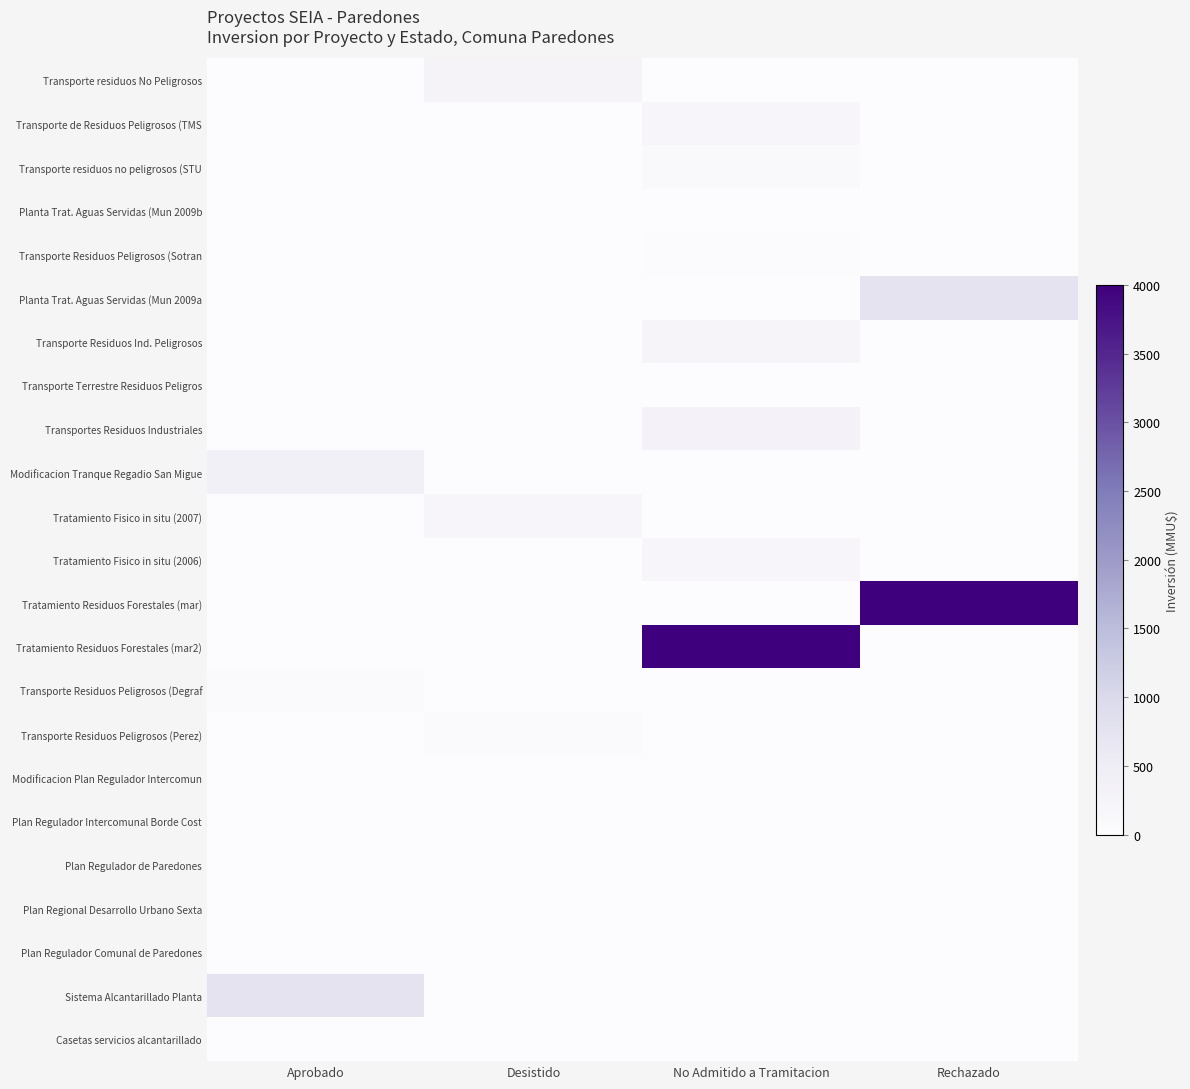

What is the difference between the highest and lowest values at No Admitido a Tramitacion?

4000